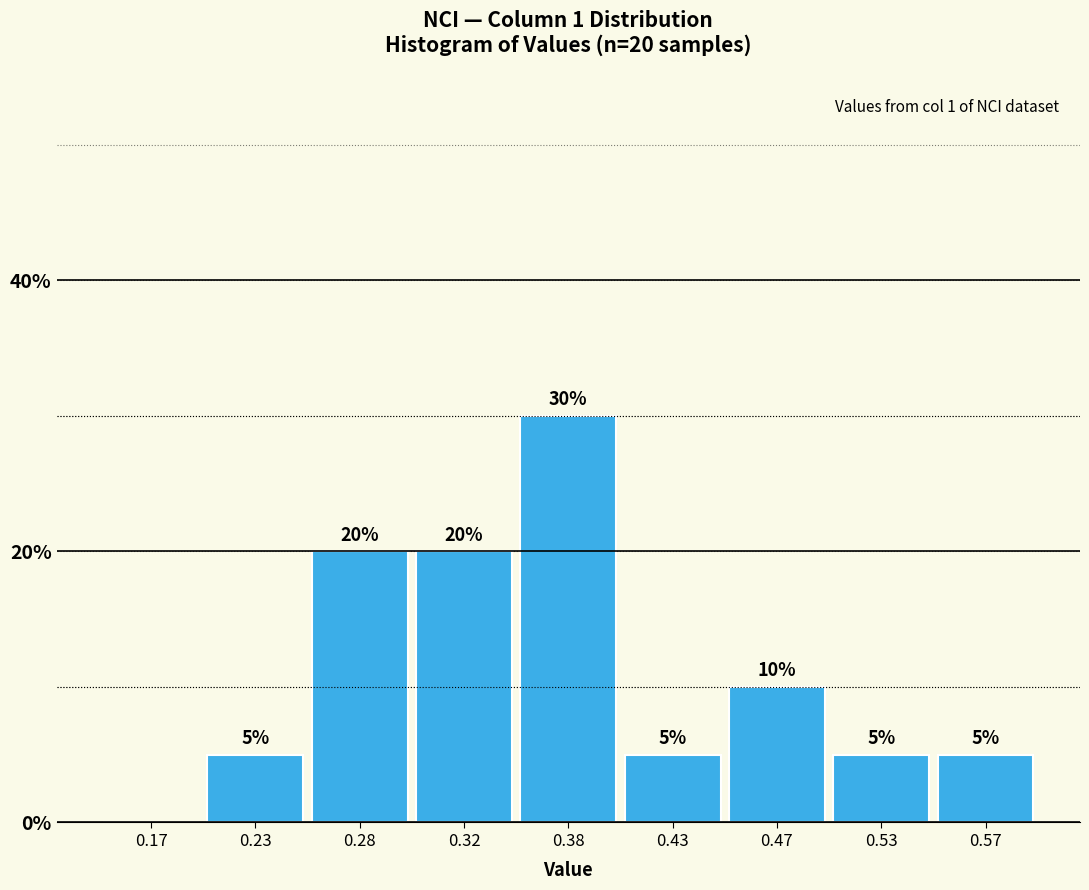

Reading left to right, what are all the values shown in this chart?

0.17=0	0.23=5	0.28=20	0.32=20	0.38=30	0.43=5	0.47=10	0.53=5	0.57=5